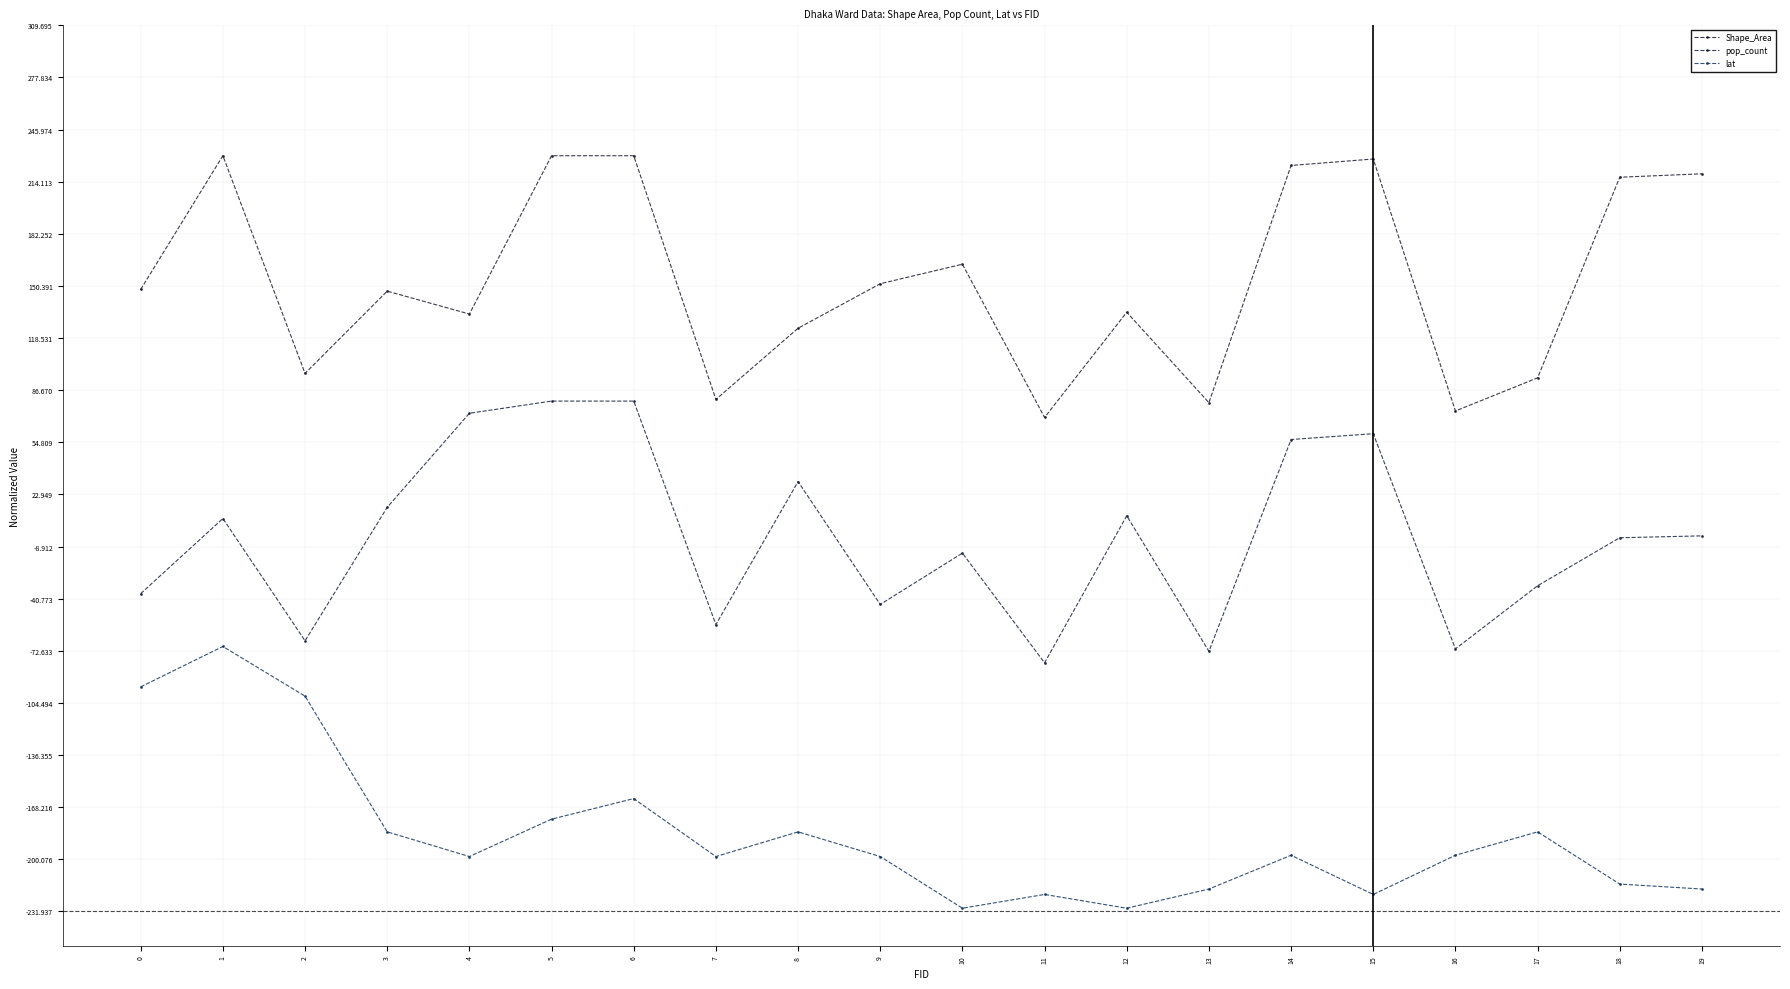

True or false: Shape_Area has a value of 134.3 at 12.

True